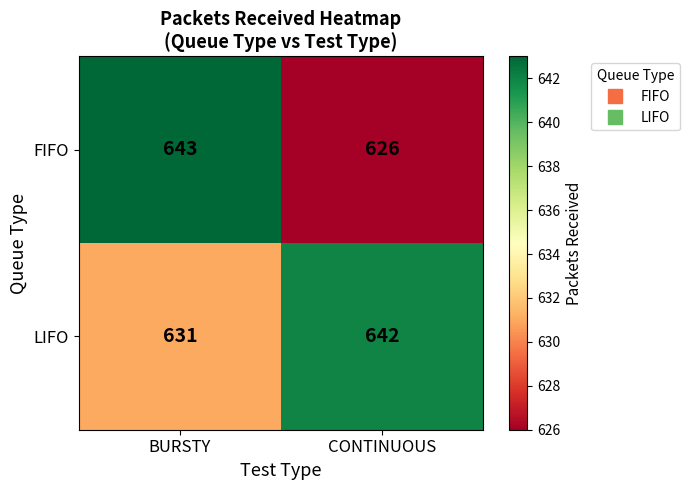

True or false: FIFO has a value of 447 at BURSTY.

False